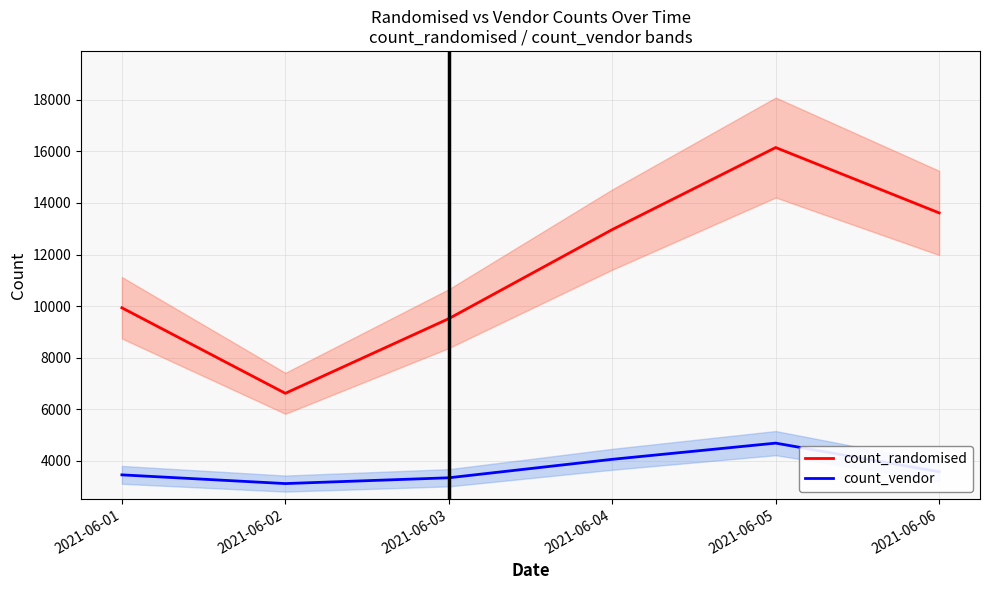

Which label corresponds to the largest value in the chart?

2021-06-05